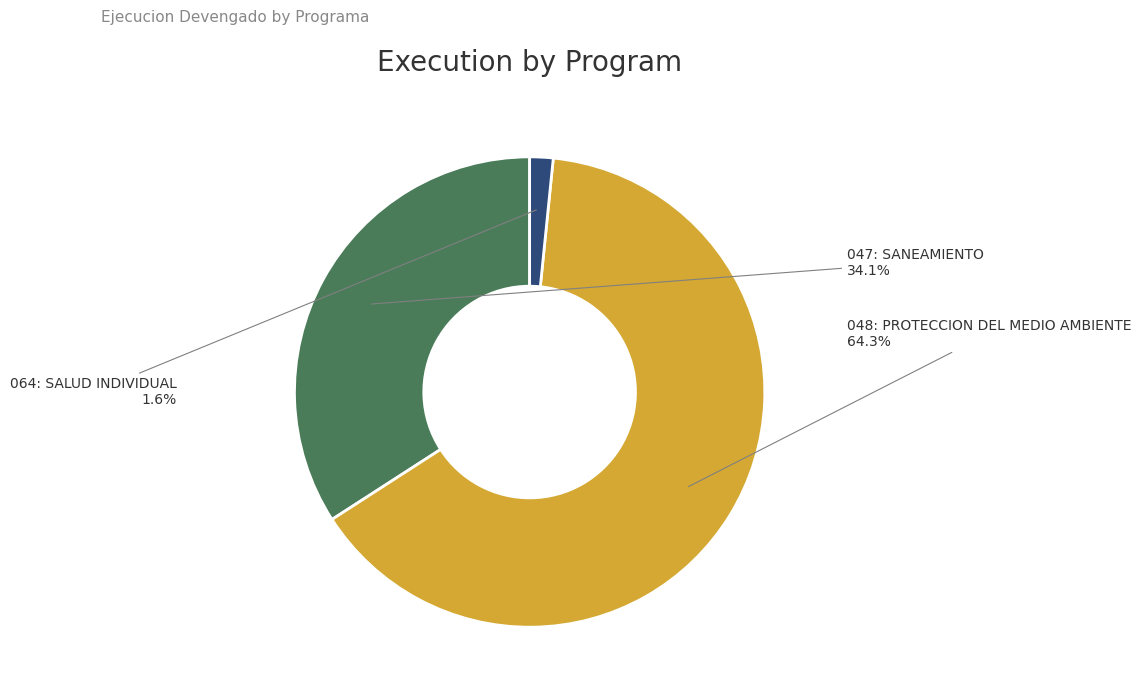

To the nearest percent, what percentage of the pie is 047: SANEAMIENTO?

34%